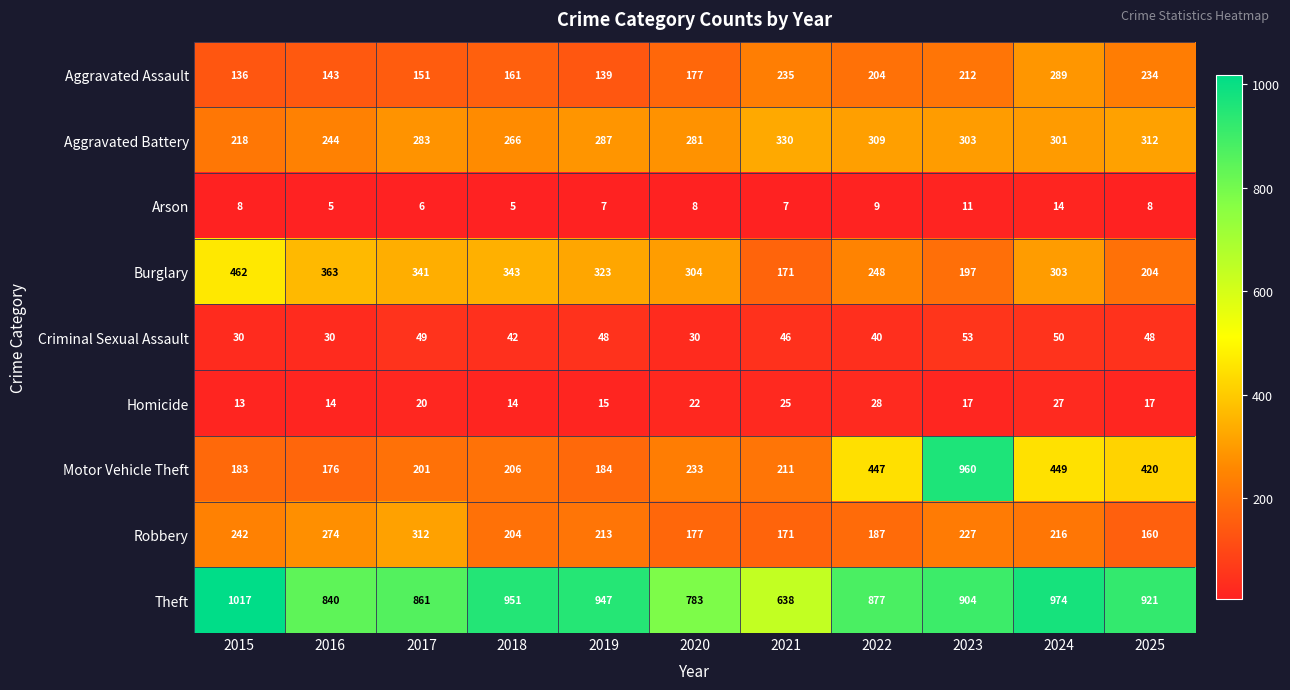

The value of Aggravated Battery at 2018 is 93. True or false?

False